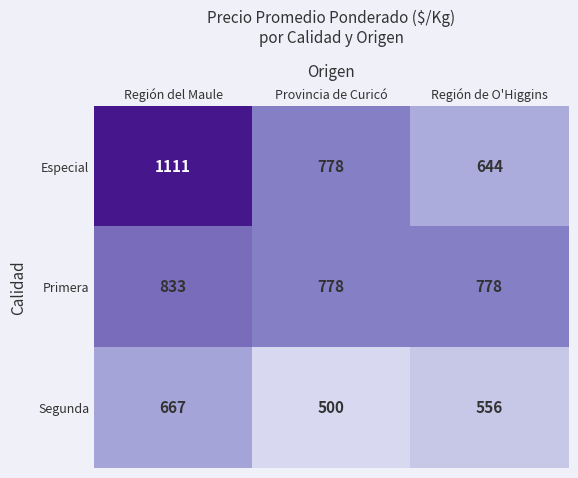

What is the total value across all series at Región del Maule?

2611